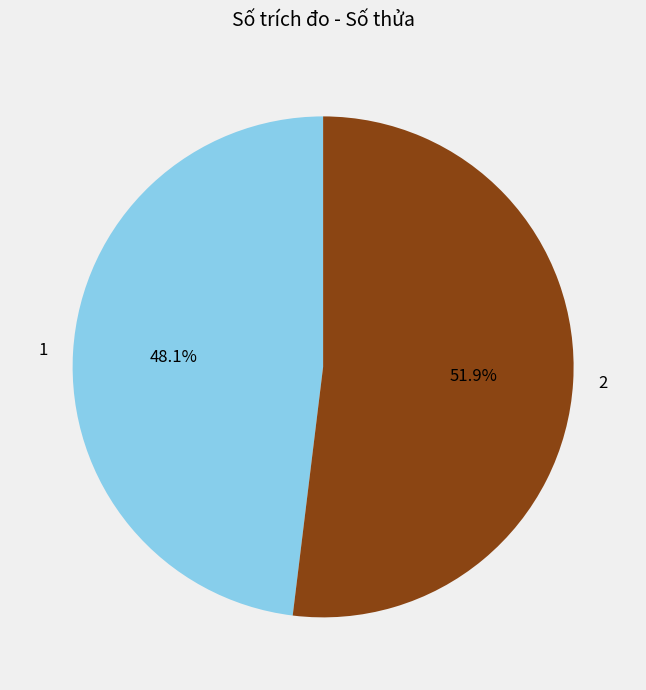

How many segments does this pie chart have?

2